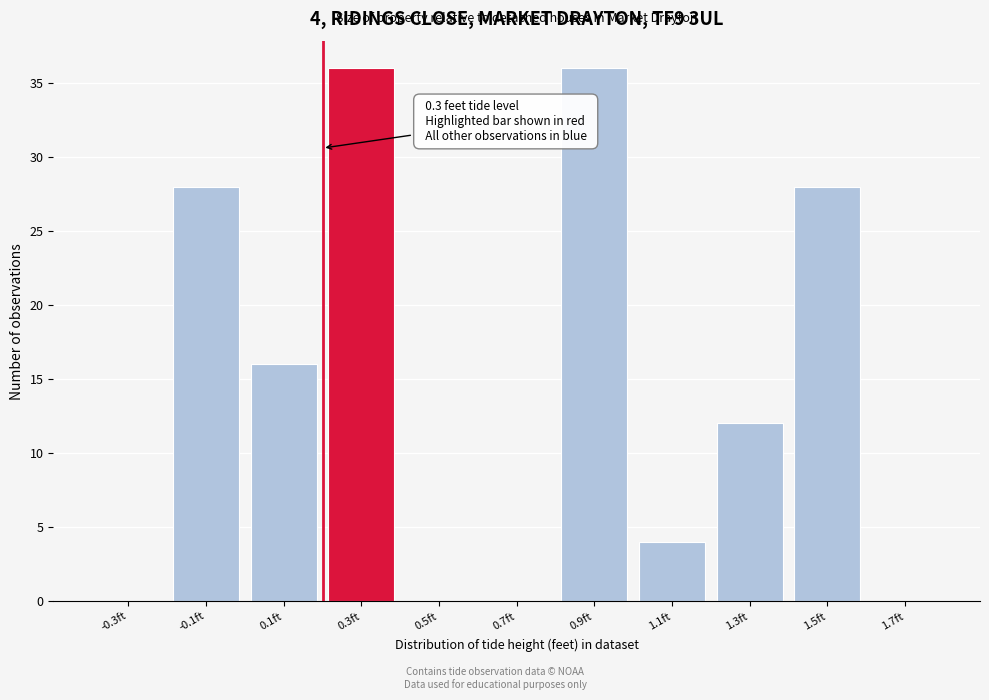

Reading right to left, extract all data points from this chart.

1.7ft=0	1.5ft=28	1.3ft=12	1.1ft=4	0.9ft=36	0.7ft=0	0.5ft=0	0.3ft=36	0.1ft=16	-0.1ft=28	-0.3ft=0